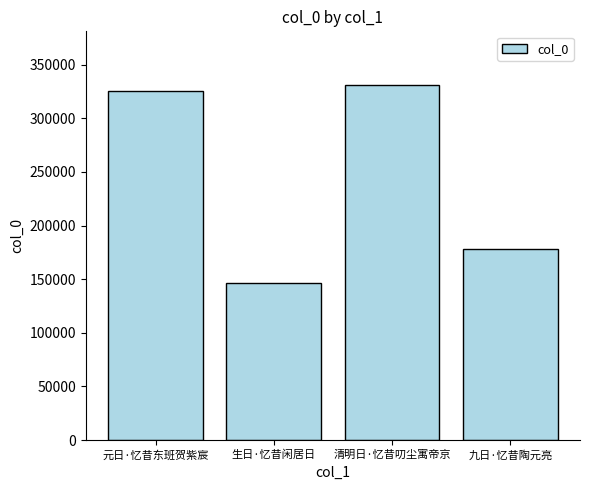

What is the difference between the values at 九日·忆昔陶元亮 and 元日·忆昔东班贺紫宸?

147622